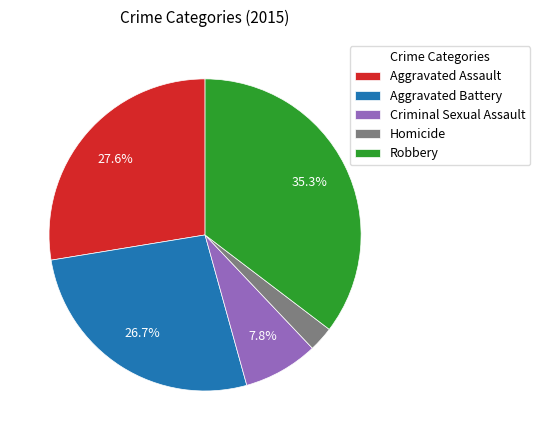

To the nearest percent, what is the difference between the Aggravated Battery and Robbery slice percentages?

9%